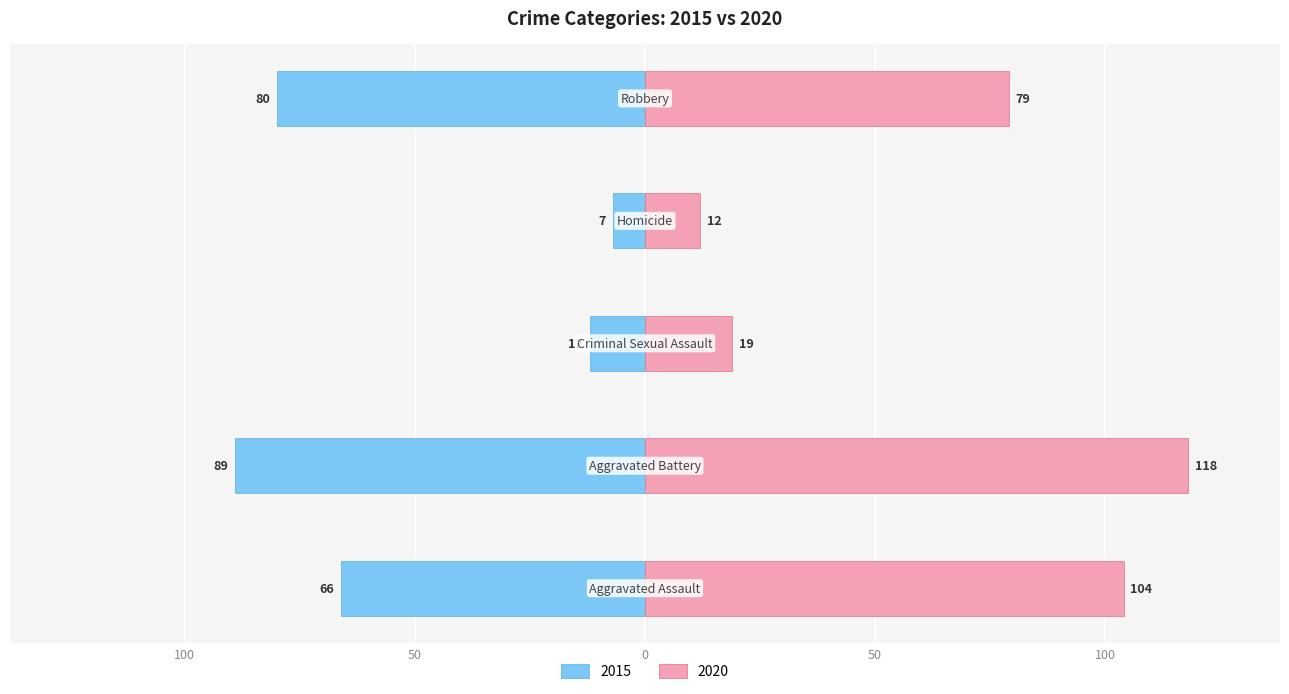

True or false: 2019 has a value of 41 at Aggravated Battery.

False